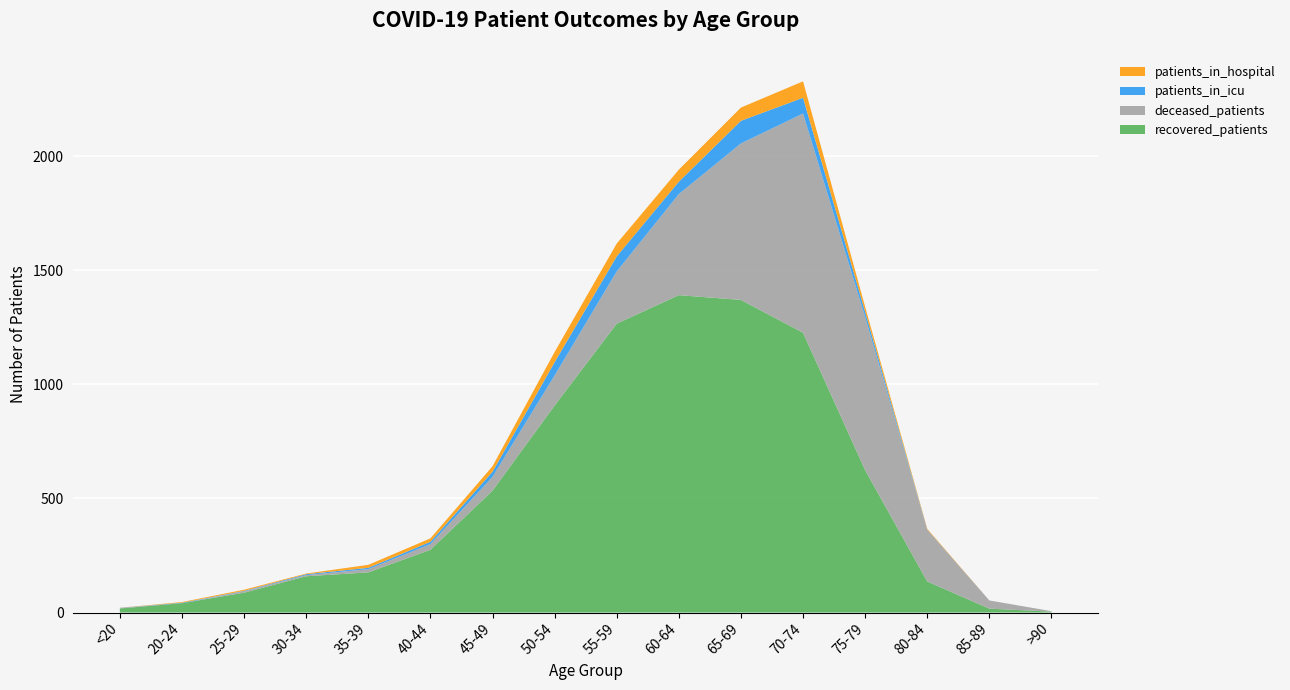

Reading left to right, extract all data points from this chart.

recovered_patients: <20=18	20-24=41	25-29=87	30-34=159	35-39=176	40-44=275	45-49=534	50-54=907	55-59=1266	60-64=1391	65-69=1370	70-74=1226	75-79=624	80-84=136	85-89=17	>90=4
deceased_patients: <20=3	20-24=0	25-29=6	30-34=5	35-39=14	40-44=25	45-49=61	50-54=132	55-59=229	60-64=443	65-69=686	70-74=961	75-79=671	80-84=228	85-89=36	>90=2
patients_in_icu: <20=0	20-24=2	25-29=2	30-34=4	35-39=6	40-44=10	45-49=22	50-54=58	55-59=66	60-64=54	65-69=99	70-74=69	75-79=23	80-84=0	85-89=0	>90=0
patients_in_hospital: <20=0	20-24=3	25-29=5	30-34=3	35-39=13	40-44=15	45-49=24	50-54=45	55-59=56	60-64=53	65-69=58	70-74=72	75-79=22	80-84=3	85-89=0	>90=0